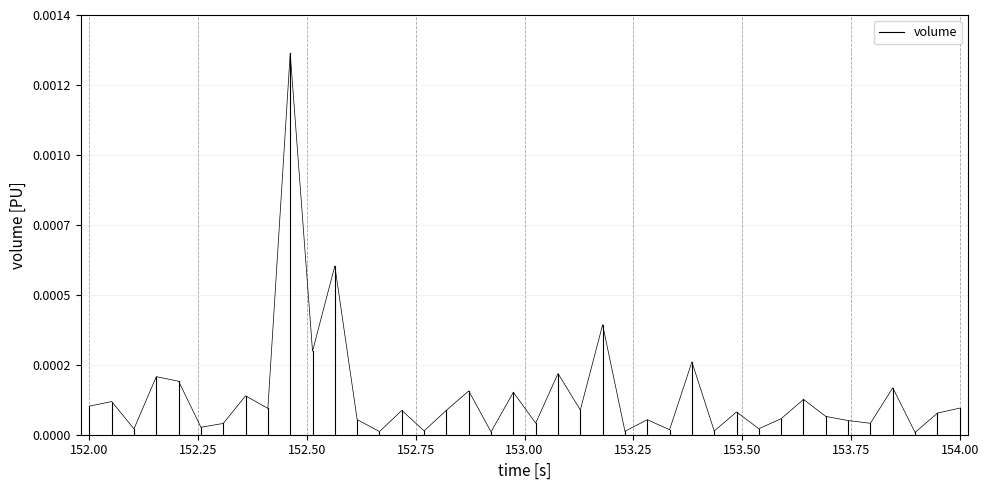

Which label corresponds to the smallest value in the chart?

152.00